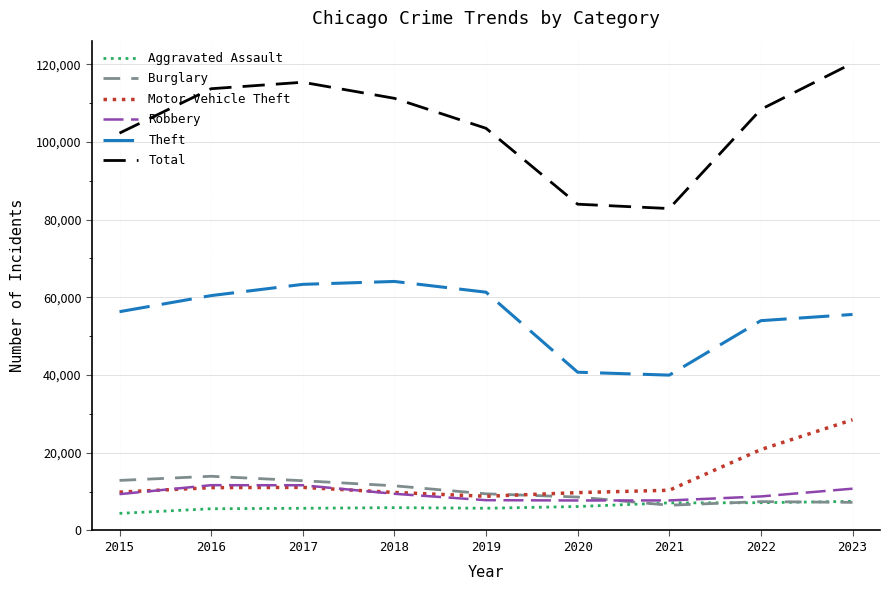

True or false: Motor Vehicle Theft and Theft cross at least once.

False